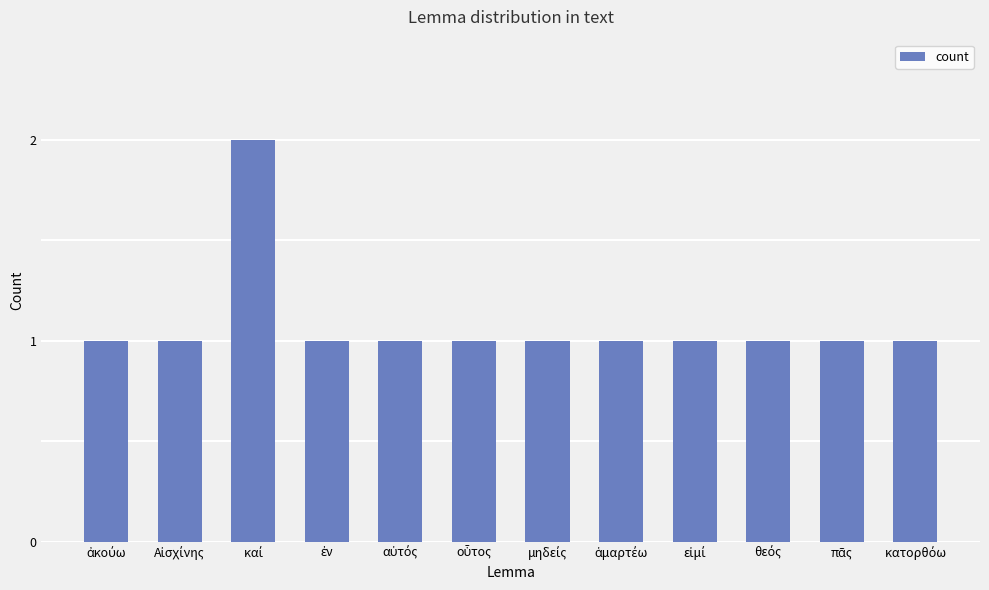

What is the value of the 10th bar from the left?

1